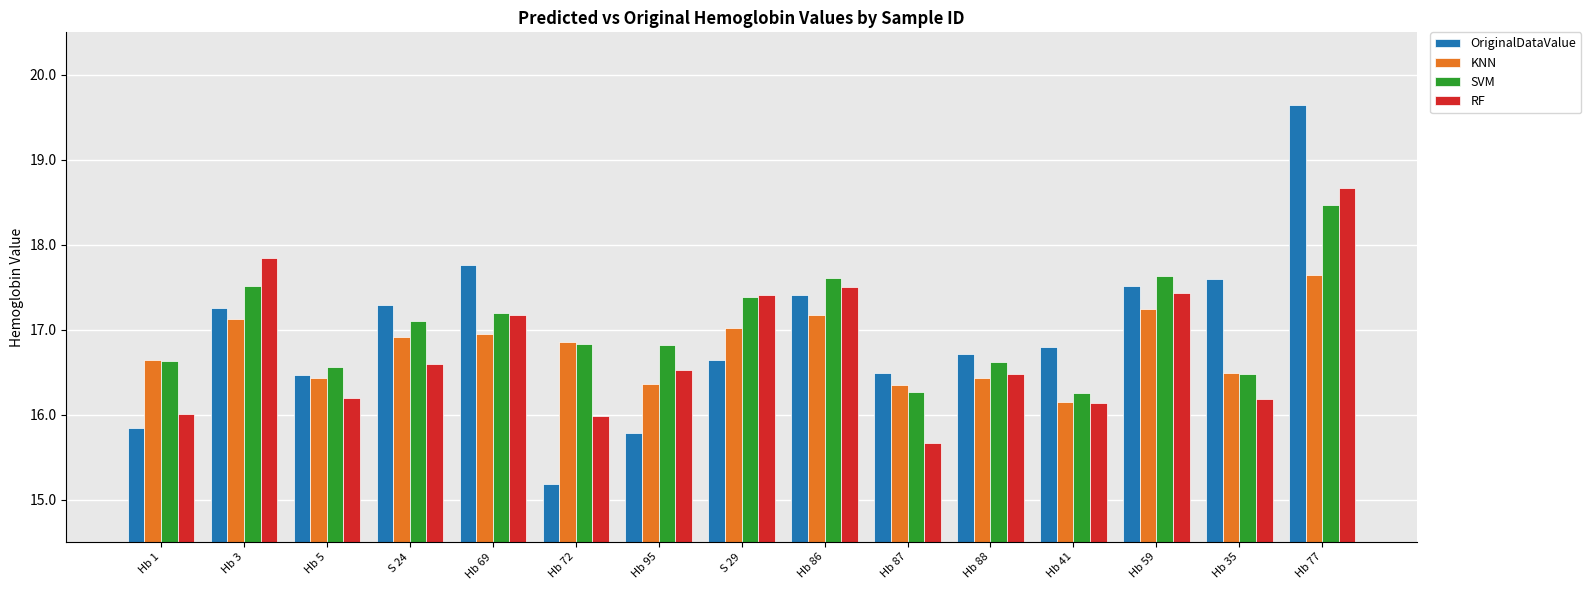

What is the difference between the highest and lowest values at Hb 77?

2.0